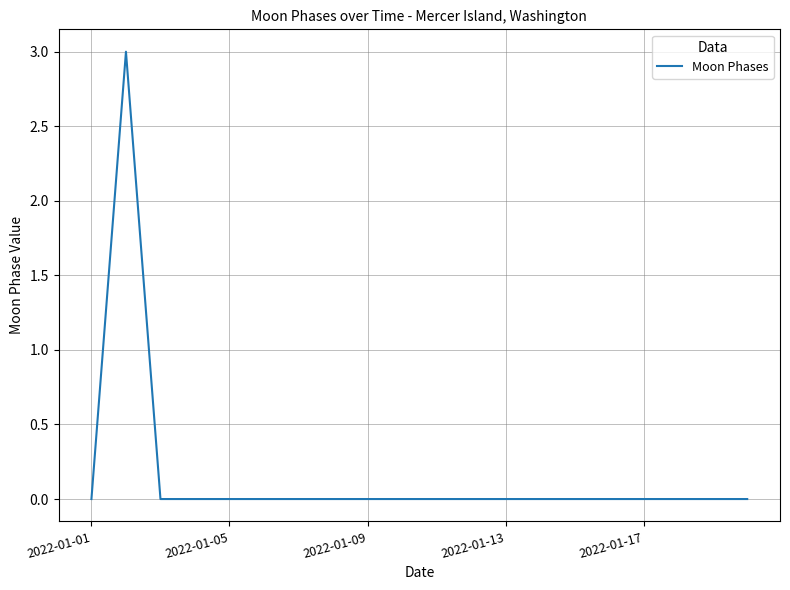

What is the difference between the maximum and minimum values?

3